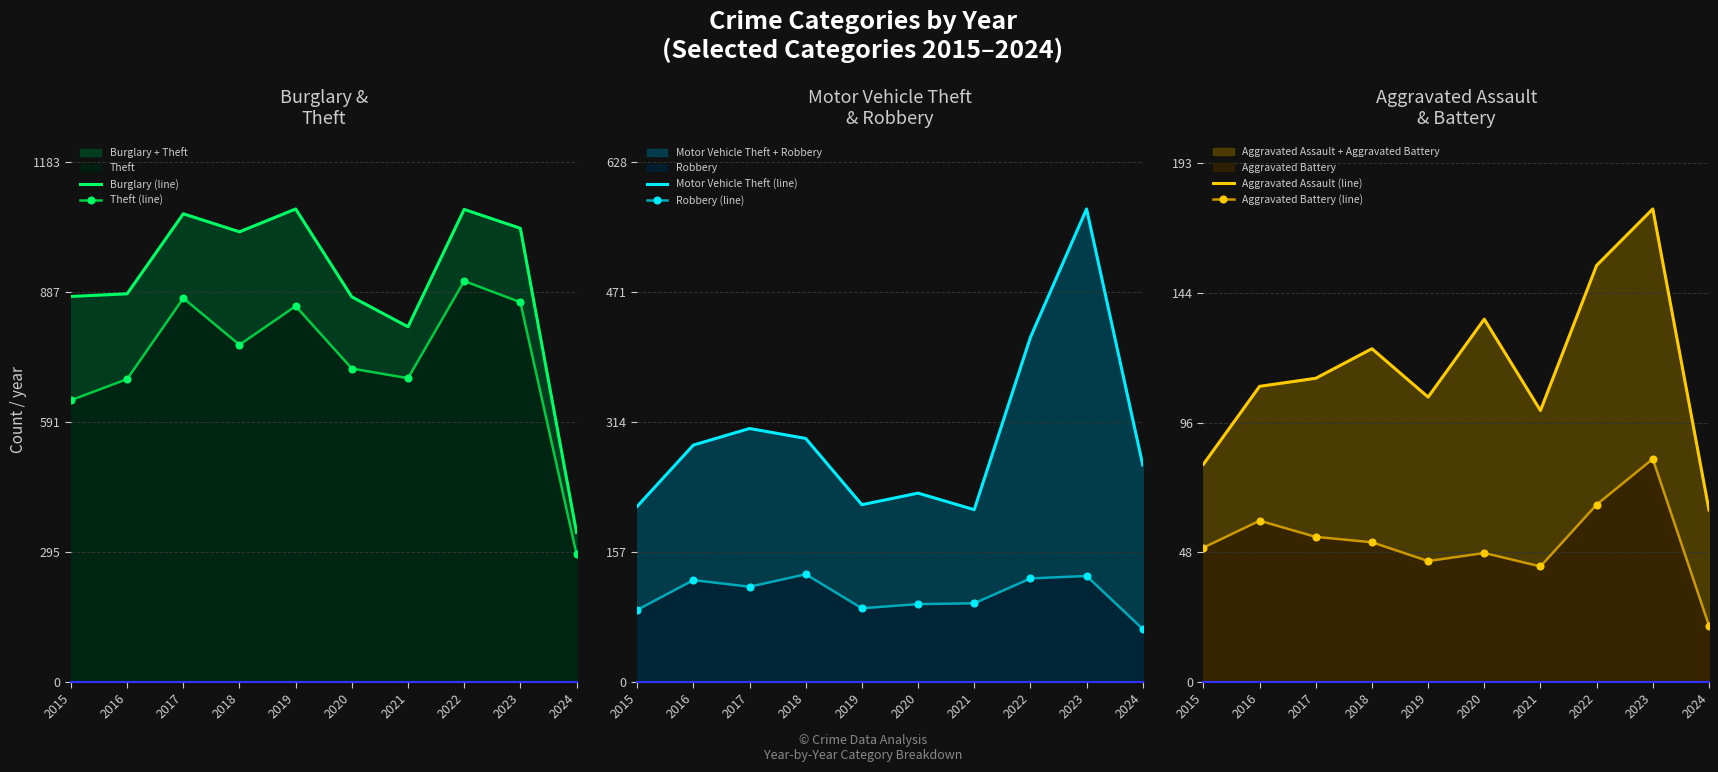

What is the difference between the highest and lowest values at 2019?

1031